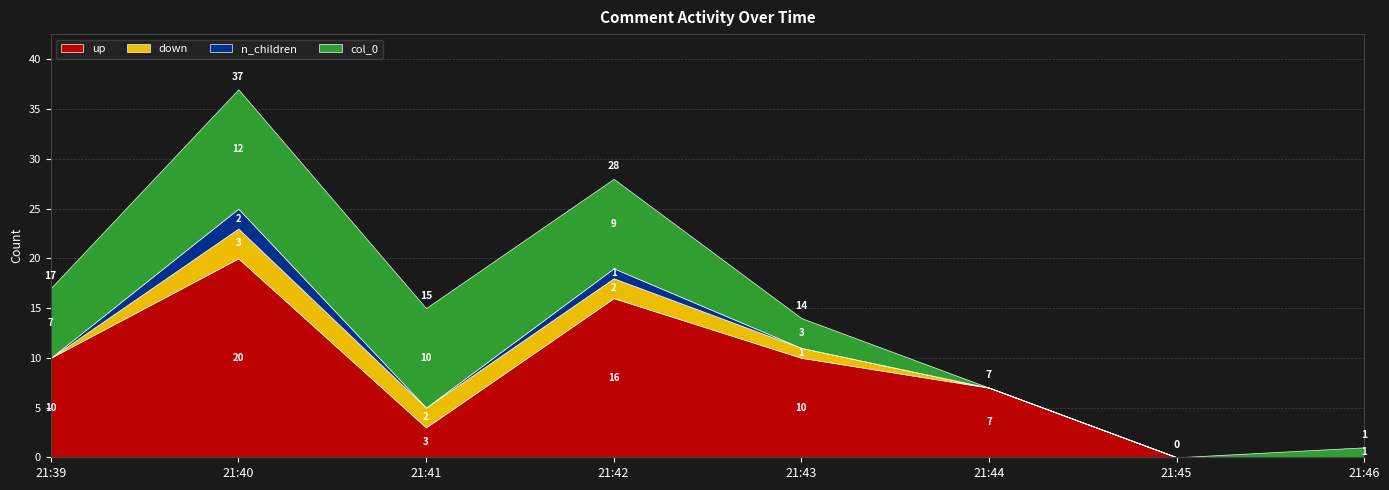

What is the spread (max minus min) of values at 21:41?

10